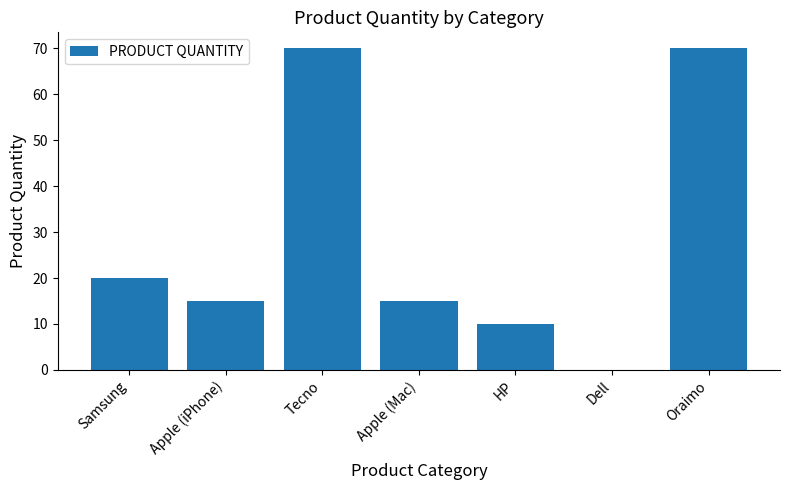

Reading left to right, transcribe all the data shown in this chart.

20	15	70	15	10	0	70